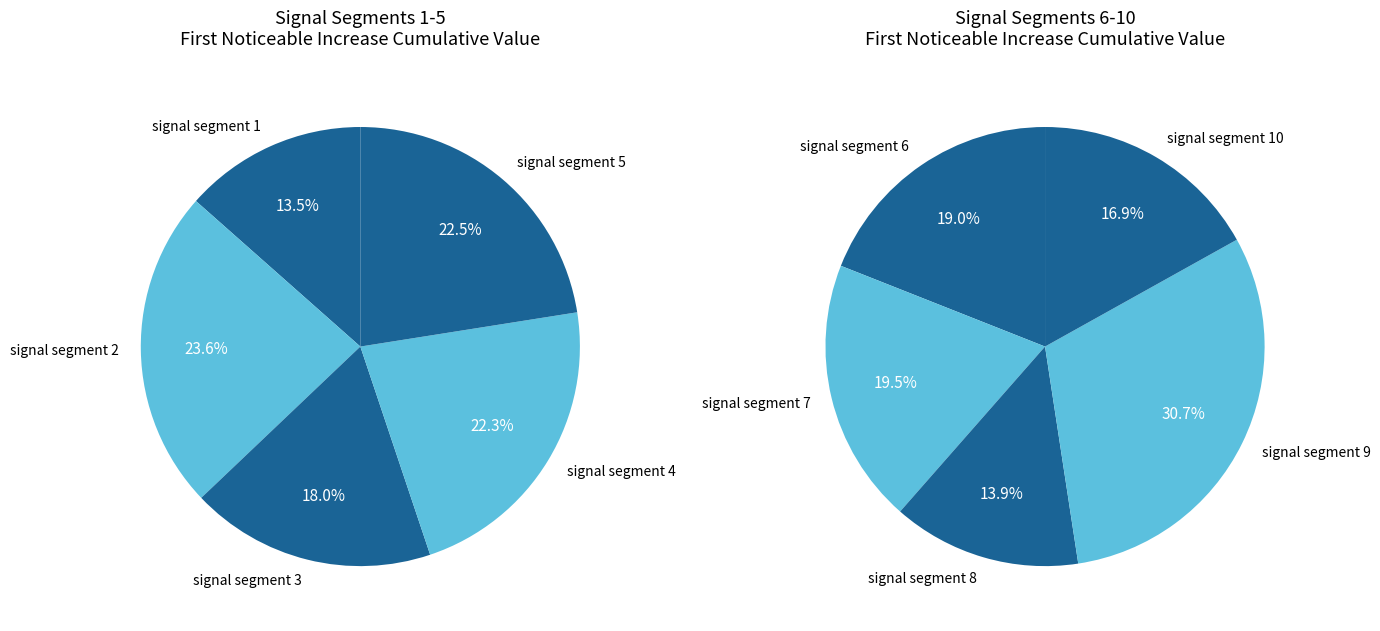

True or false: signal segment 7 accounts for 20% of the total.

False